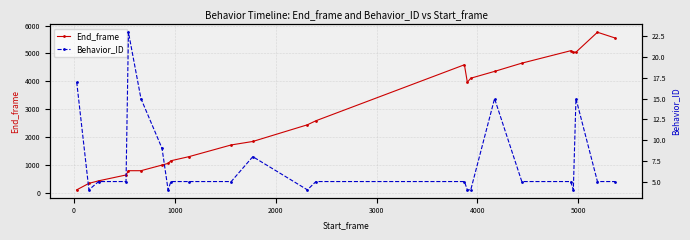

Which series has the widest spread of values?

End_frame